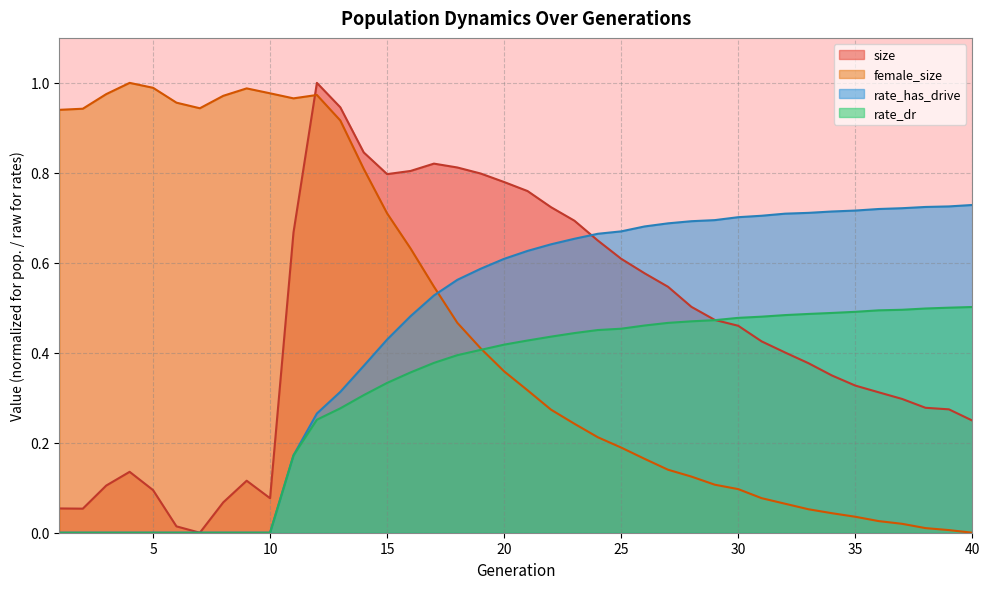

Reading left to right, list all the values displayed in this chart.

size: 0.1	0.1	0.1	0.1	0.1	0.0	0.0	0.1	0.1	0.1	0.7	1.0	0.9	0.8	0.8	0.8	0.8	0.8	0.8	0.8	0.8	0.7	0.7	0.6	0.6	0.6	0.5	0.5	0.5	0.5	0.4	0.4	0.4	0.3	0.3	0.3	0.3	0.3	0.3	0.2
female_size: 0.9	0.9	1.0	1.0	1.0	1.0	0.9	1.0	1.0	1.0	1.0	1.0	0.9	0.8	0.7	0.6	0.5	0.5	0.4	0.4	0.3	0.3	0.2	0.2	0.2	0.2	0.1	0.1	0.1	0.1	0.1	0.1	0.1	0.0	0.0	0.0	0.0	0.0	0.0	0.0
rate_dr: 0.0	0.0	0.0	0.0	0.0	0.0	0.0	0.0	0.0	0.0	0.2	0.3	0.3	0.3	0.3	0.4	0.4	0.4	0.4	0.4	0.4	0.4	0.4	0.5	0.5	0.5	0.5	0.5	0.5	0.5	0.5	0.5	0.5	0.5	0.5	0.5	0.5	0.5	0.5	0.5
rate_has_drive: 0.0	0.0	0.0	0.0	0.0	0.0	0.0	0.0	0.0	0.0	0.2	0.3	0.3	0.4	0.4	0.5	0.5	0.6	0.6	0.6	0.6	0.6	0.7	0.7	0.7	0.7	0.7	0.7	0.7	0.7	0.7	0.7	0.7	0.7	0.7	0.7	0.7	0.7	0.7	0.7